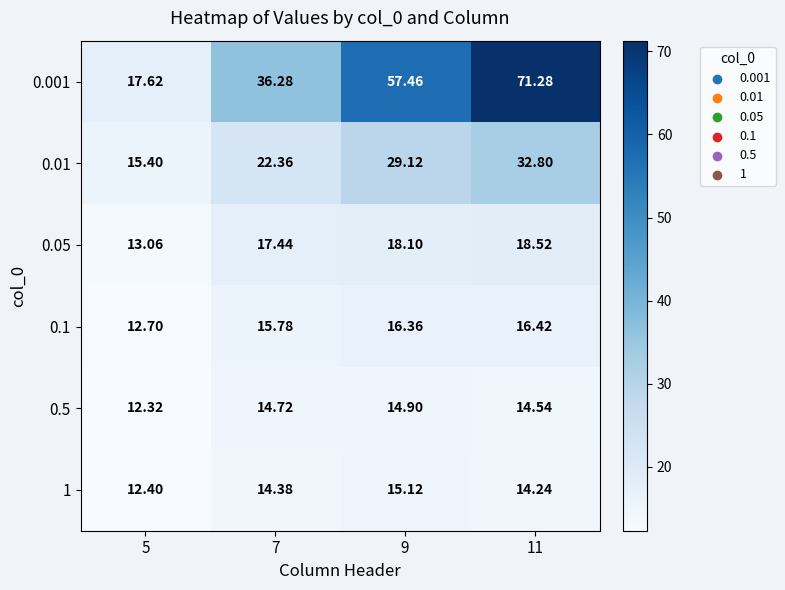

At how many categories does at least one series exceed 60?

1